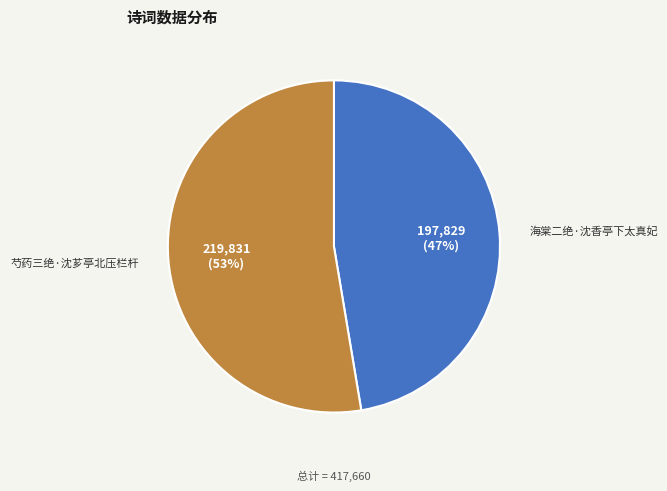

What is the majority slice?

芍药三绝·沈芗亭北压栏杆